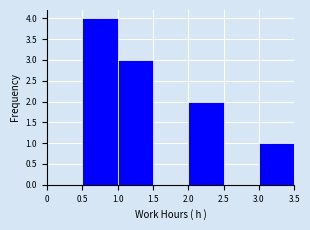

How tall is the bar that spans 3.0 to 3.5 on the x-axis? The values are not printed on the chart, so give them approximately, as read against the axis.

1